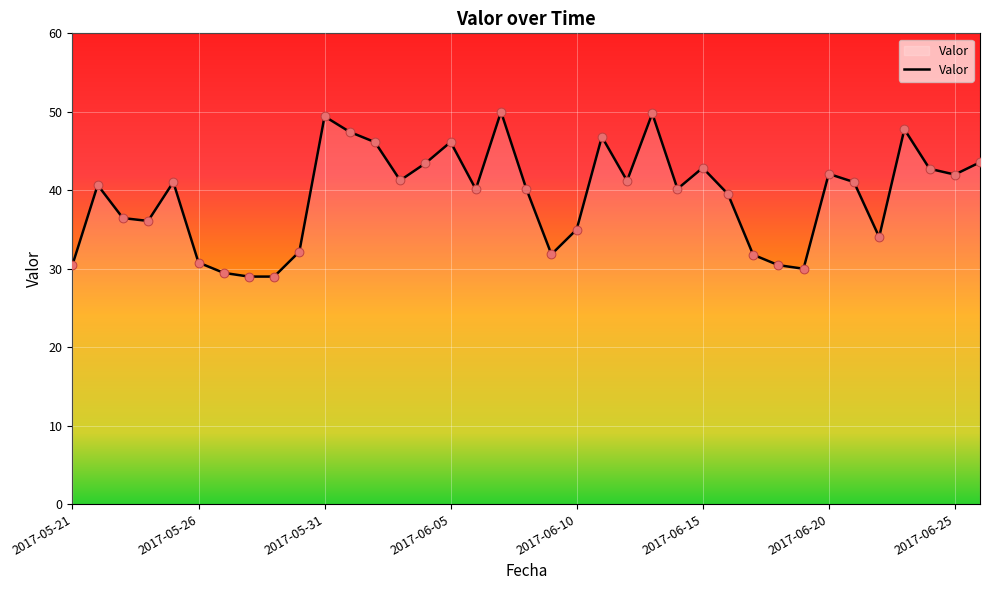

What is the difference between the maximum and minimum values?

21.0